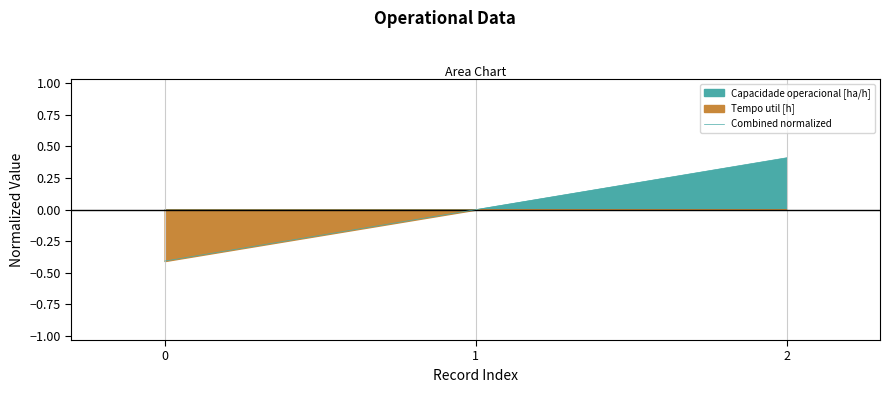

What is the change in value from 0 to 1?

+0.4